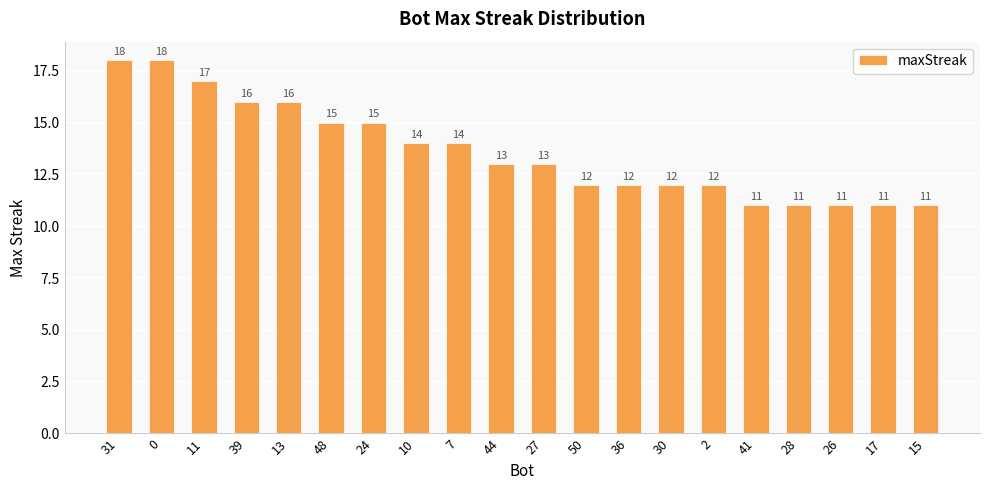

What position from the right is 10?

13